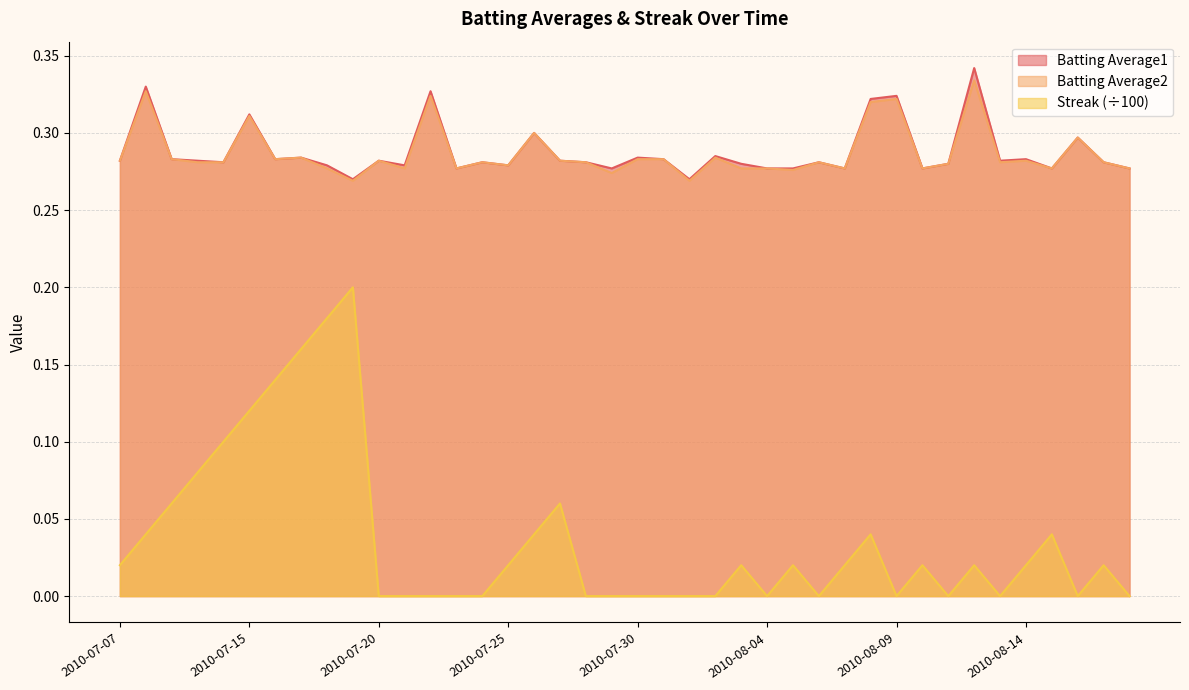

At which label does Batting Average1 reach its peak?

2010-08-12